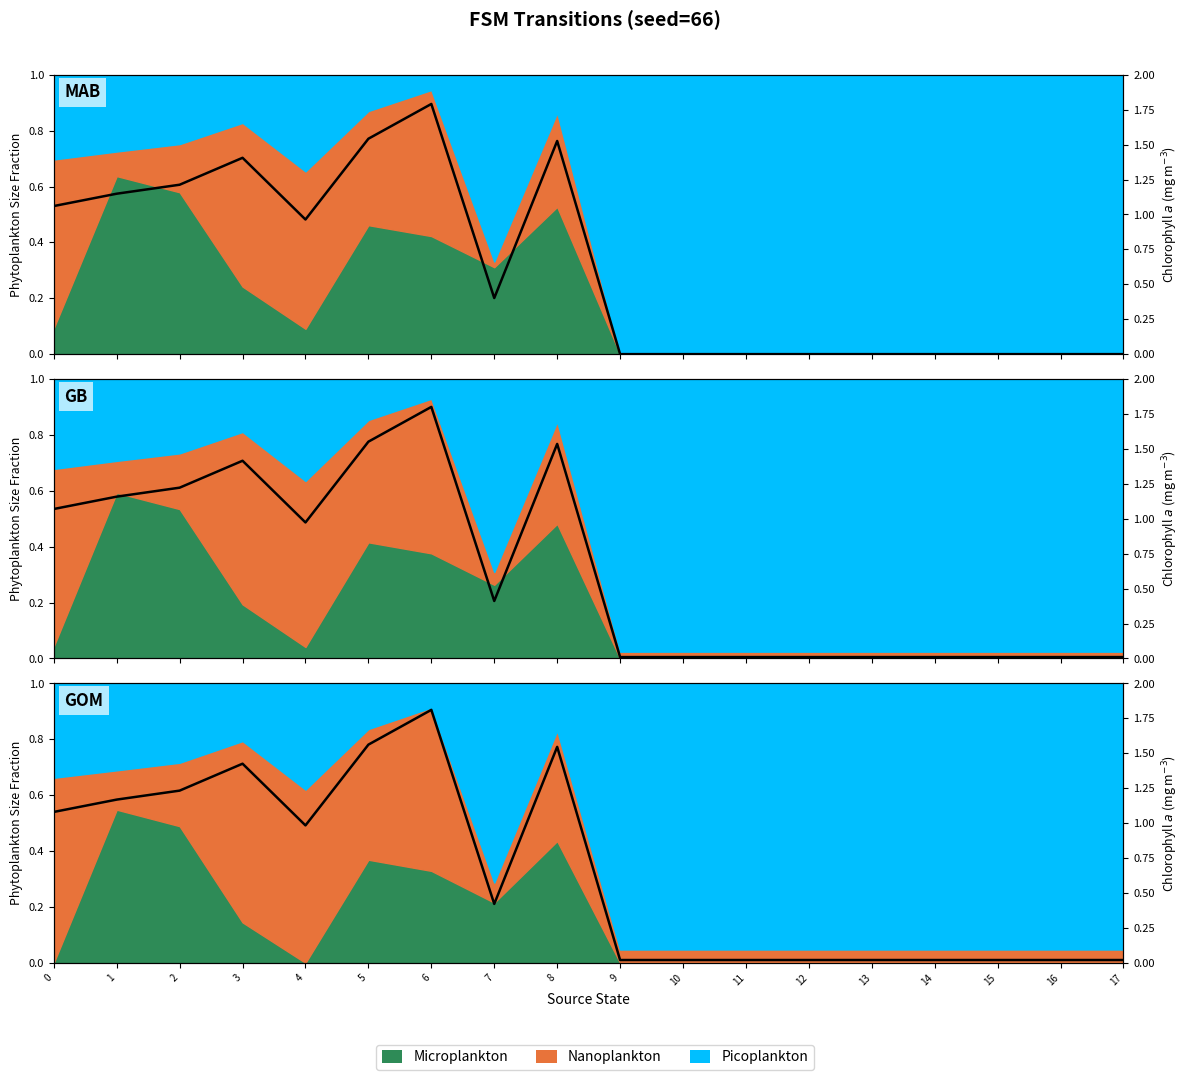

Does the chart have visible grid lines?

Yes